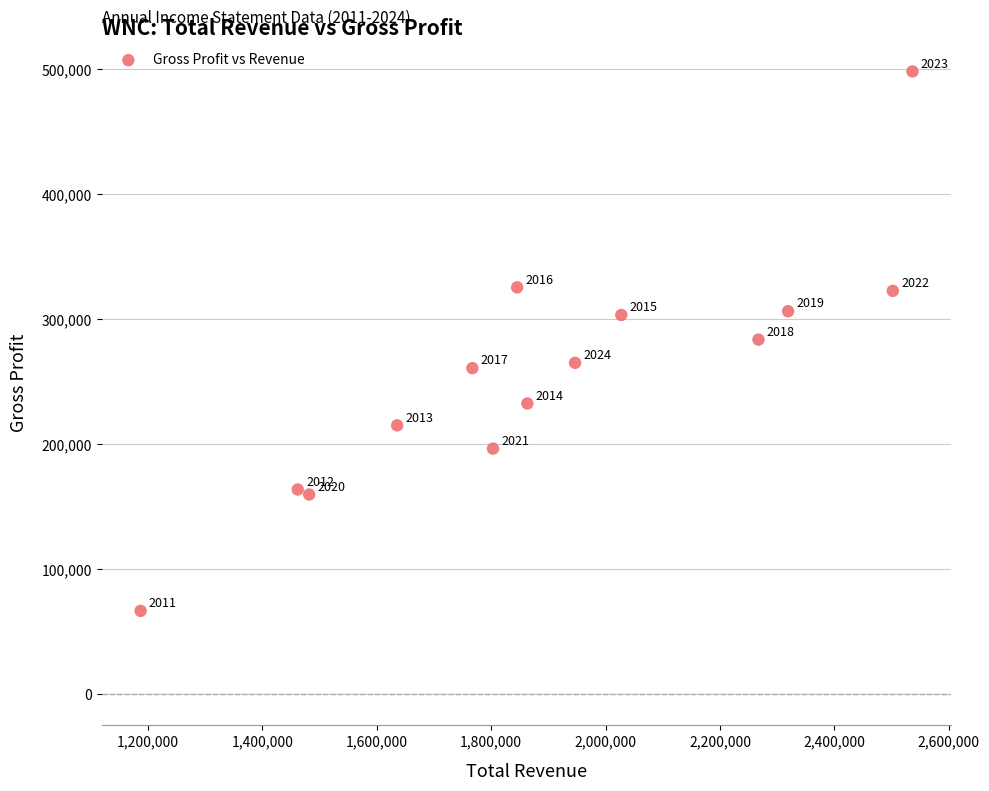

What Y value in the scatter plot is closest to 282450?

283700